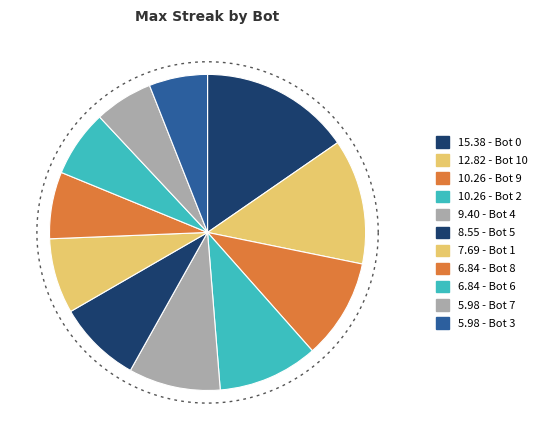

How many slices are in this pie chart?

11